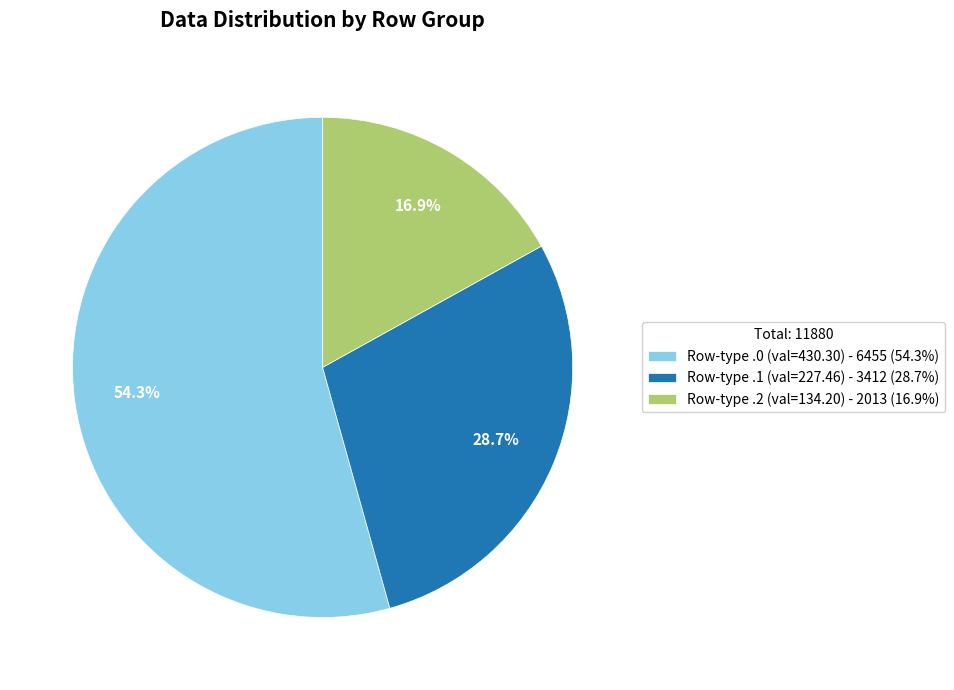

Which slice is the largest?

Row-type .0 (val=430.30) - 6455 (54.3%)